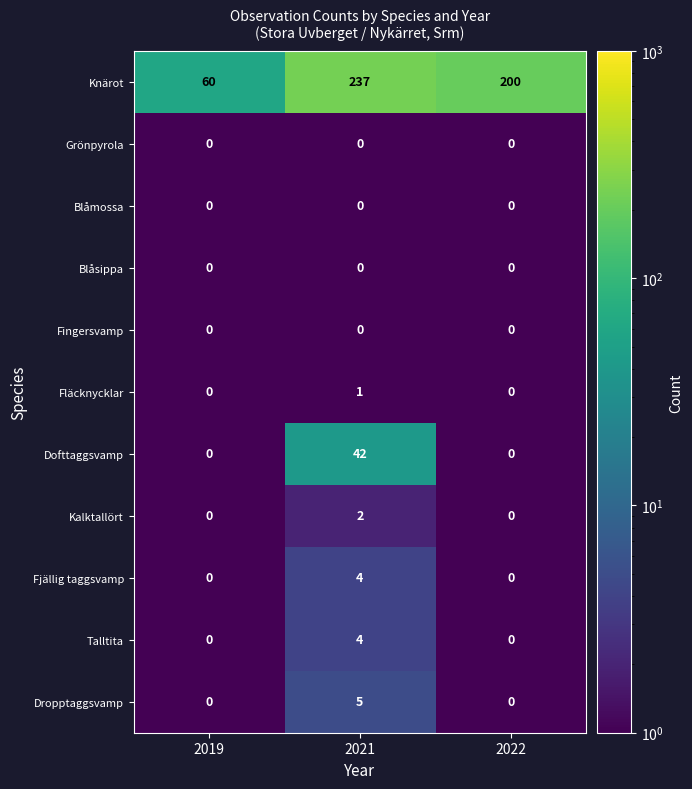

Read the Fjällig taggsvamp value at 2021.

4